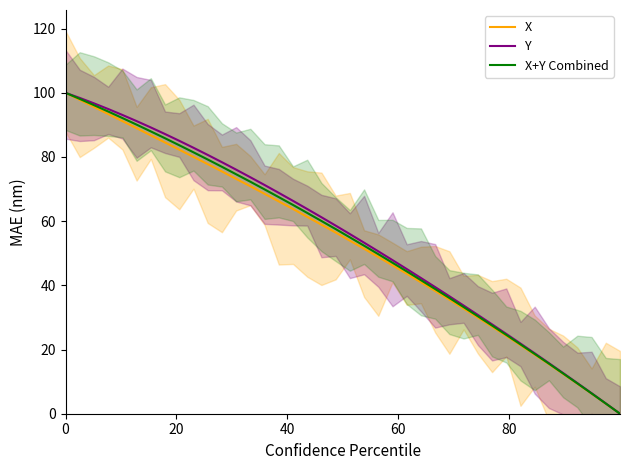

The Y series shows 39.0 at 0. True or false?

False